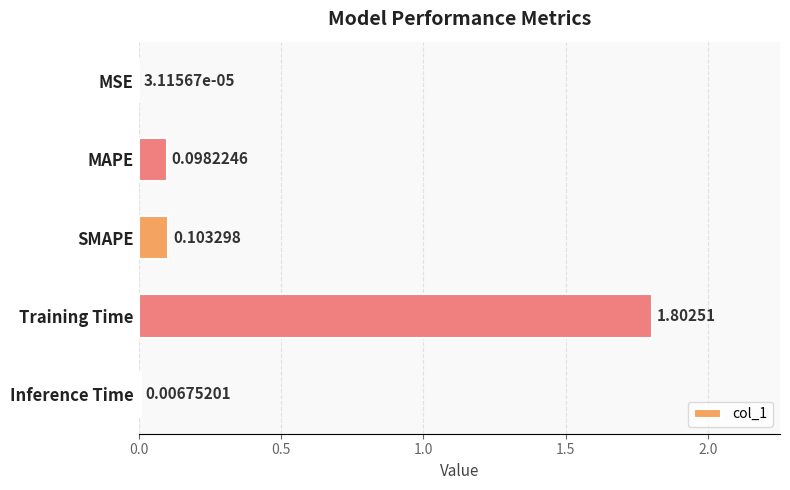

Which has a higher value, SMAPE or MSE?

SMAPE